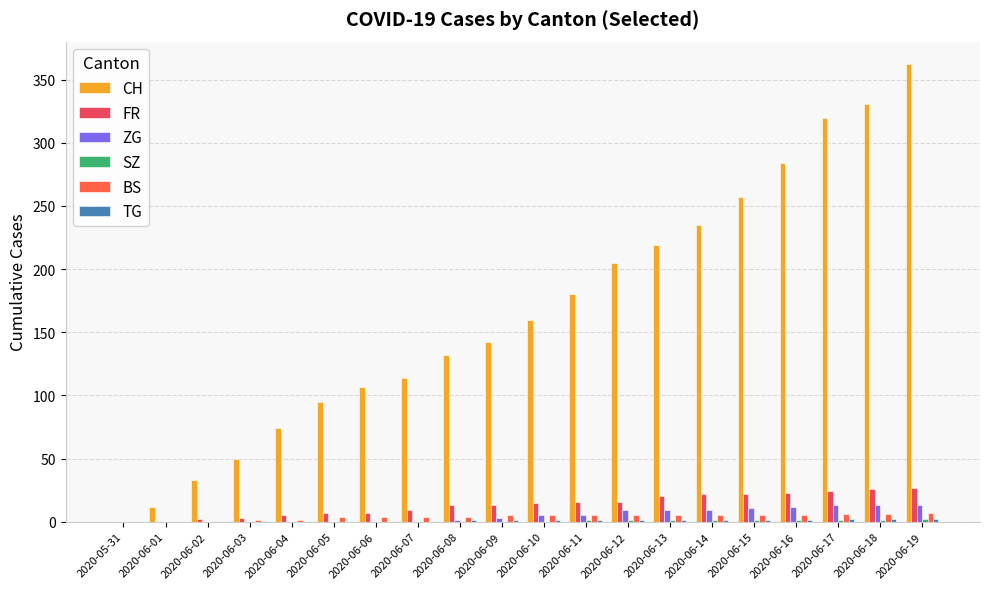

Which series has the largest total across all categories?

CH